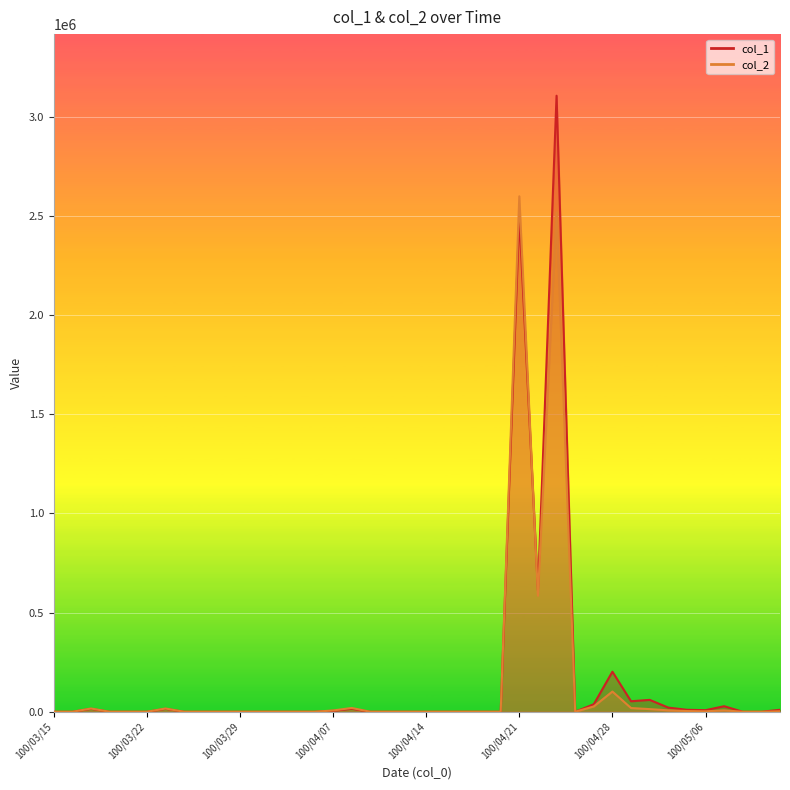

Reading left to right, transcribe all the data shown in this chart.

col_1: 0	0	15000	0	0	0	15000	0	0	0	0	0	0	0	0	5000	15000	0	0	0	0	0	0	0	0	2498000	612000	3106000	0	38000	202000	53000	60000	21000	10000	8000	28000	0	0	10000
col_2: 0	0	16480	0	0	0	16500	0	0	0	0	0	0	0	0	6550	19200	0	0	0	0	0	0	0	0	2598890	585110	2517670	0	26940	101920	18860	13400	7100	3650	2160	7080	0	0	2400